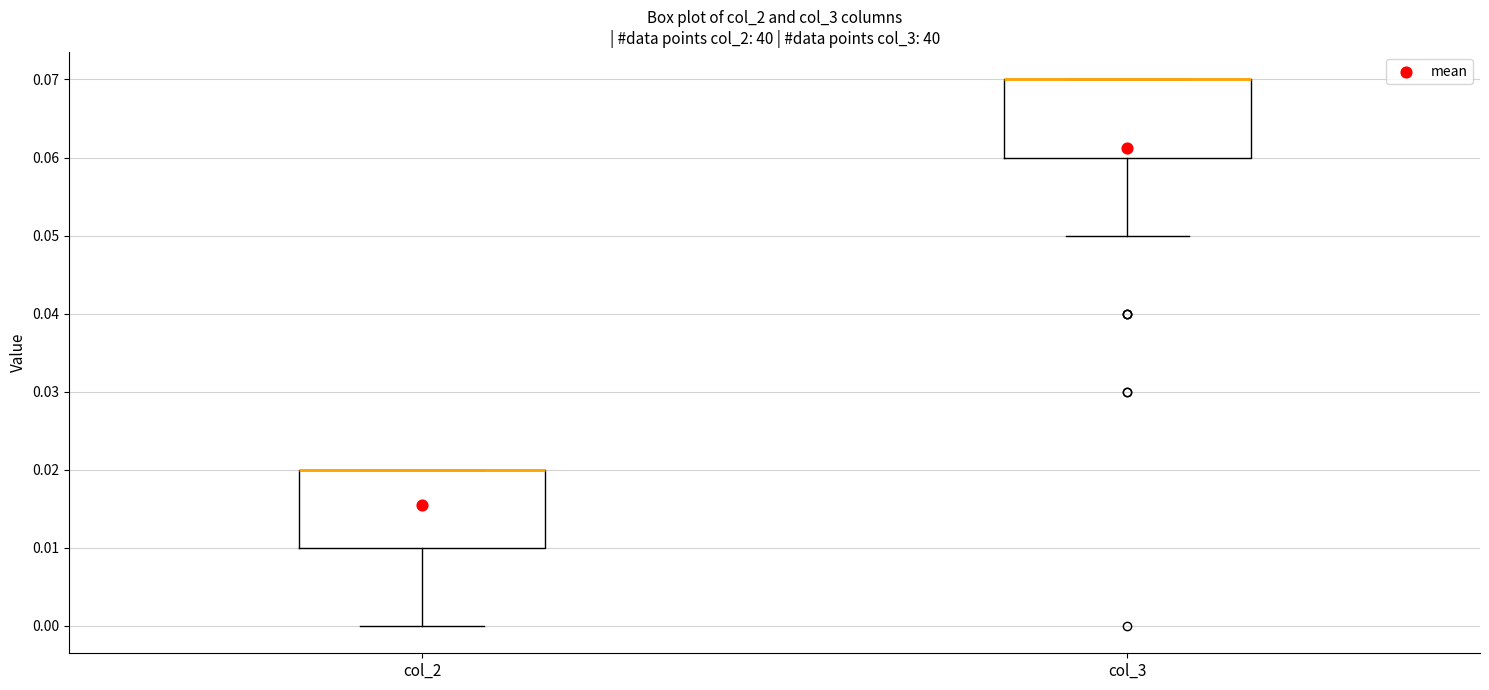

Reading left to right, transcribe this box plot: for each box, give where its median line is, the range the box spans, and where its two whiskers end, as read against the y-axis. The values are not printed on the chart, so give them approximately, as read against the axis.

col_2: median 0.02 (drawn on the box's upper edge), box 0.01 to 0.02, whiskers 0.00 to 0.02
col_3: median 0.07 (drawn on the box's upper edge), box 0.06 to 0.07, whiskers 0.05 to 0.07